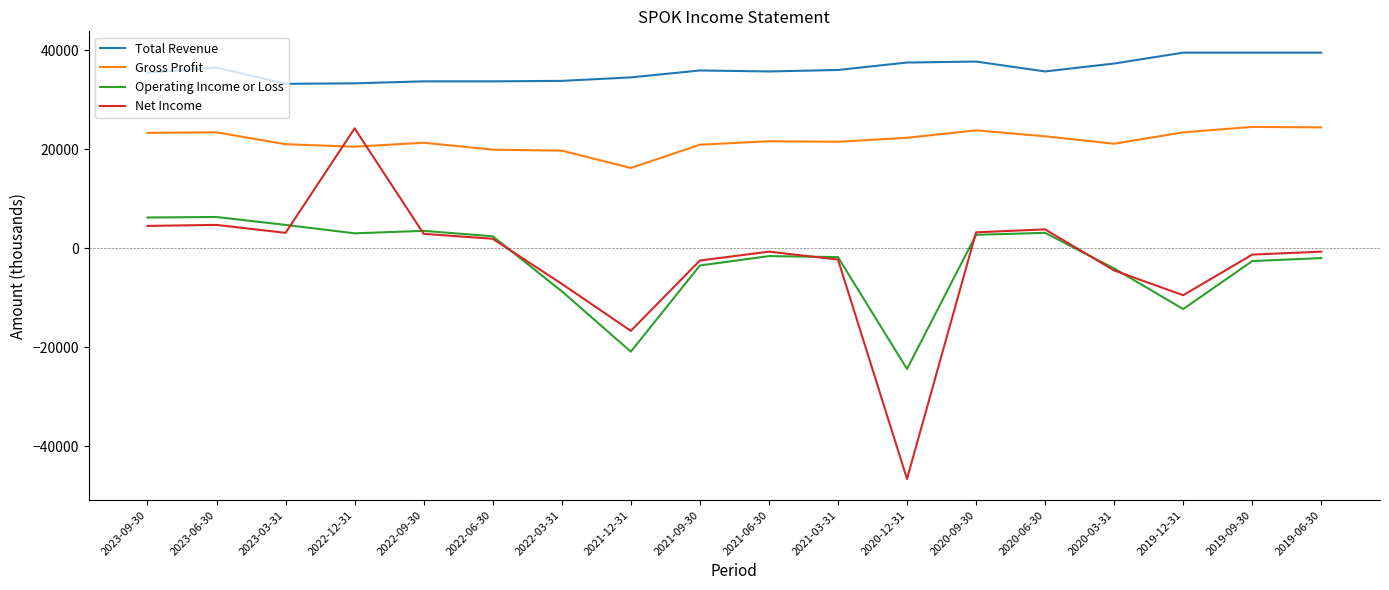

How many distinct data groups are displayed?

4